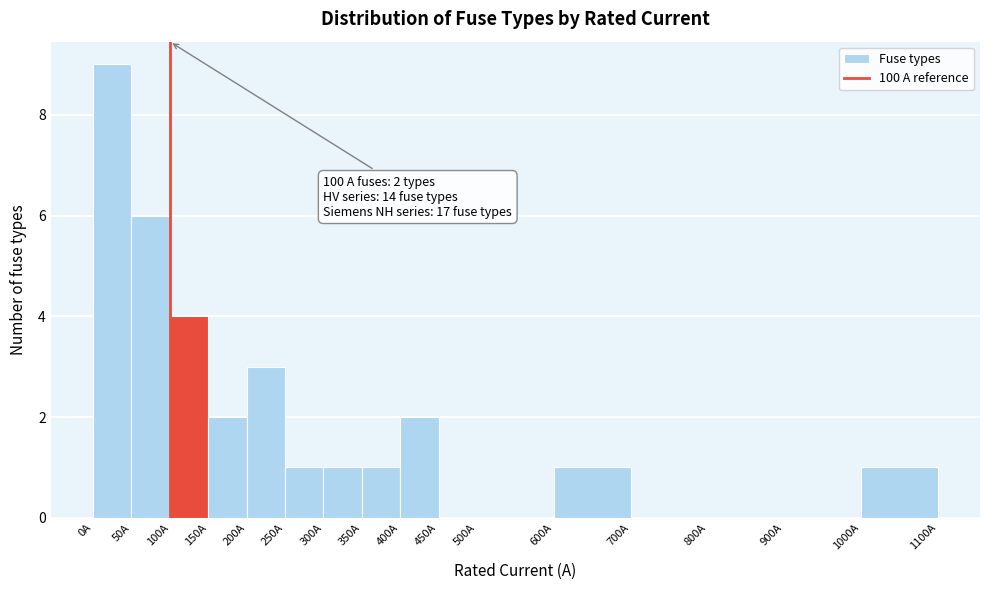

Over which range of the x-axis is the bar tallest?

0 to 50